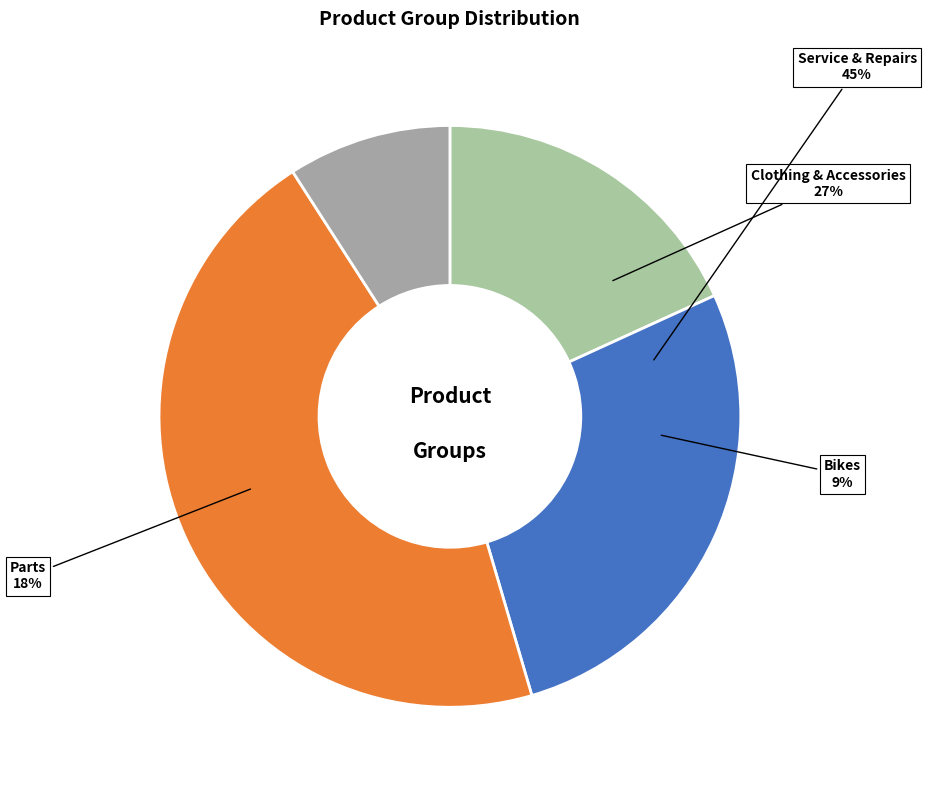

True or false: Clothing & Accessories accounts for 35% of the total.

False